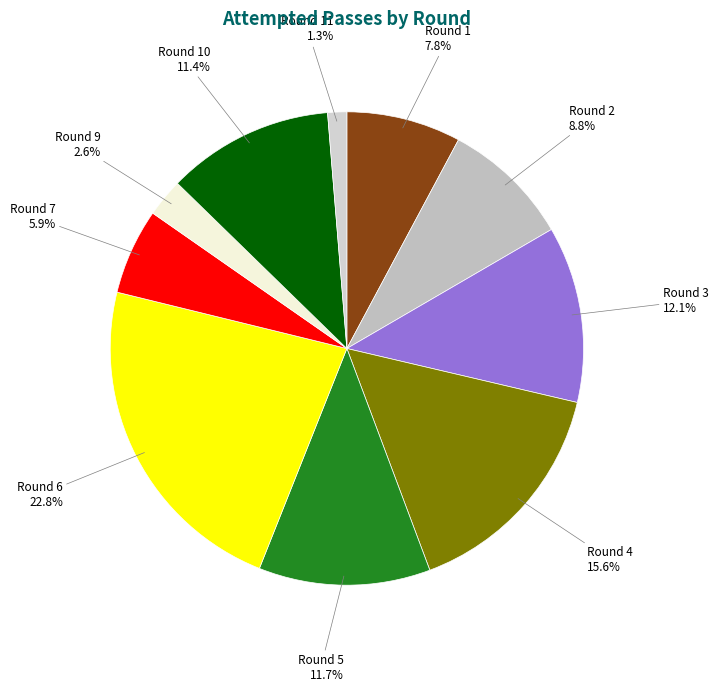

Is there a majority slice in this chart?

No